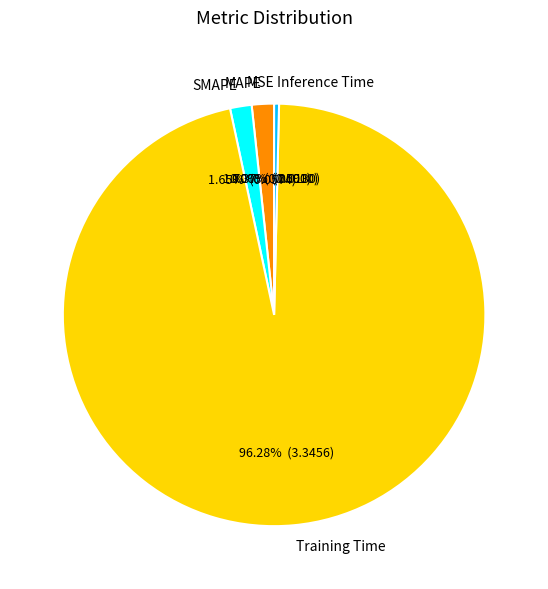

To the nearest percent, what percentage of the pie is SMAPE?

2%